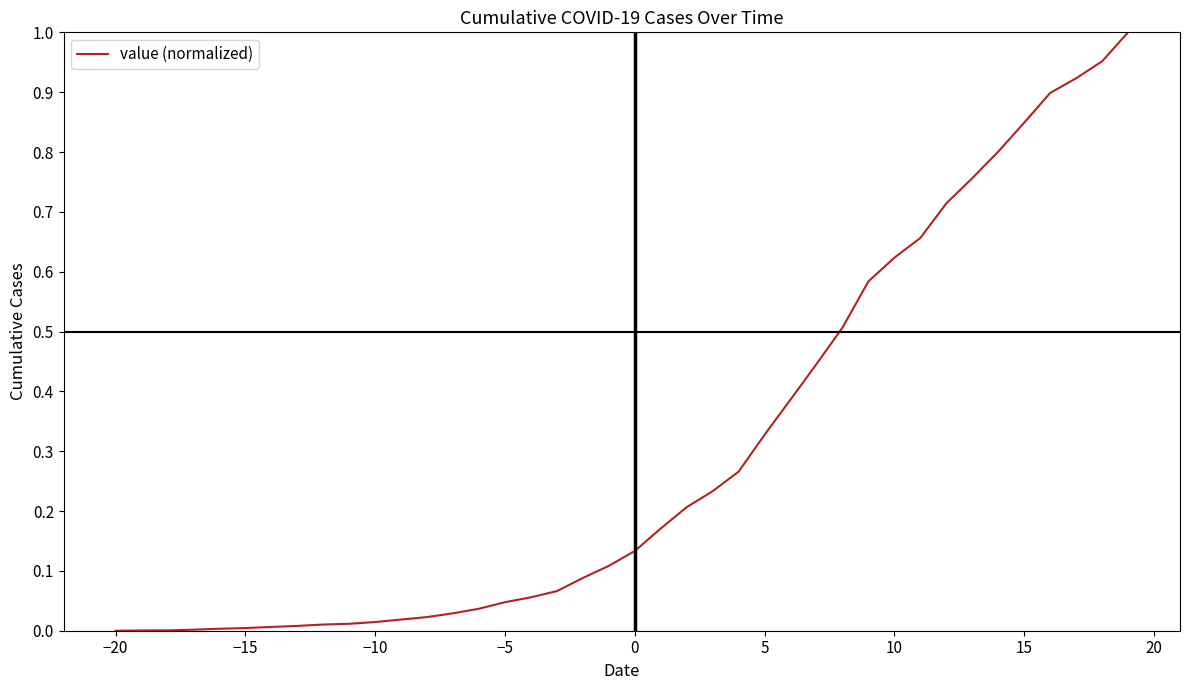

Does the chart have visible grid lines?

No